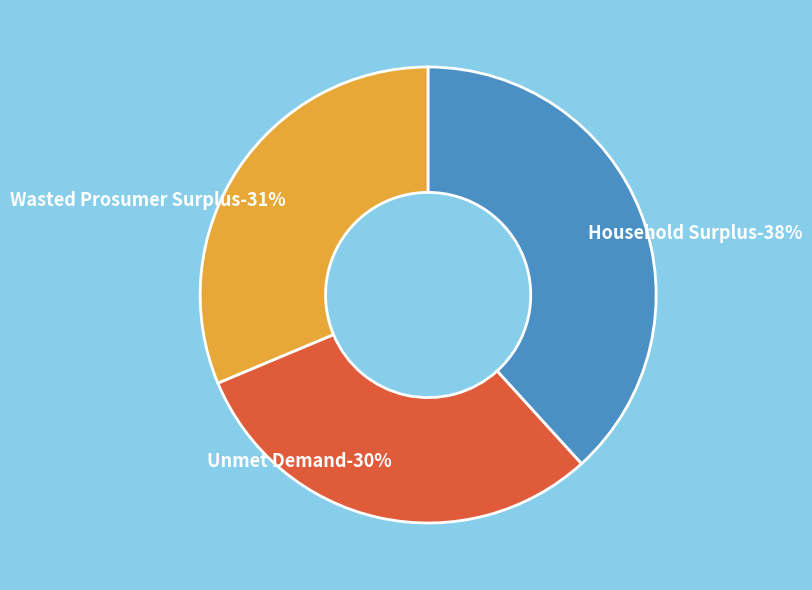

The Wasted Prosumer Surplus slice represents 39% of the pie. True or false?

False